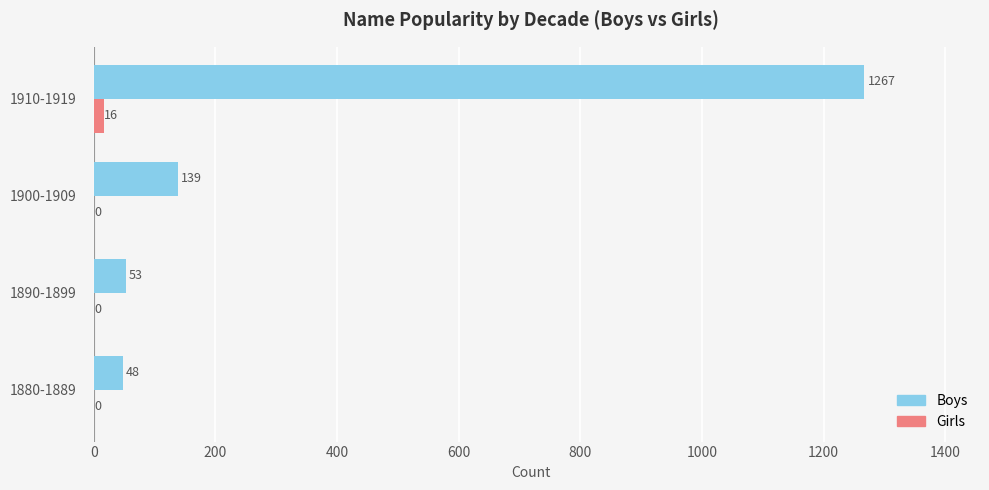

The Boys series shows 48 at 1880-1889. True or false?

True